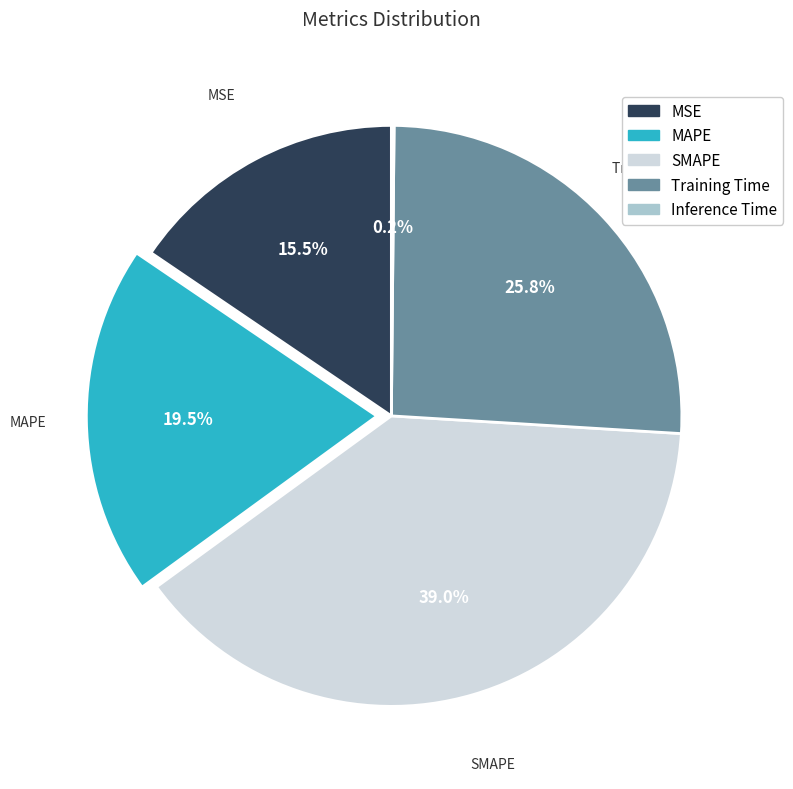

What is the ratio of the value at Training Time to the value at SMAPE?

0.7